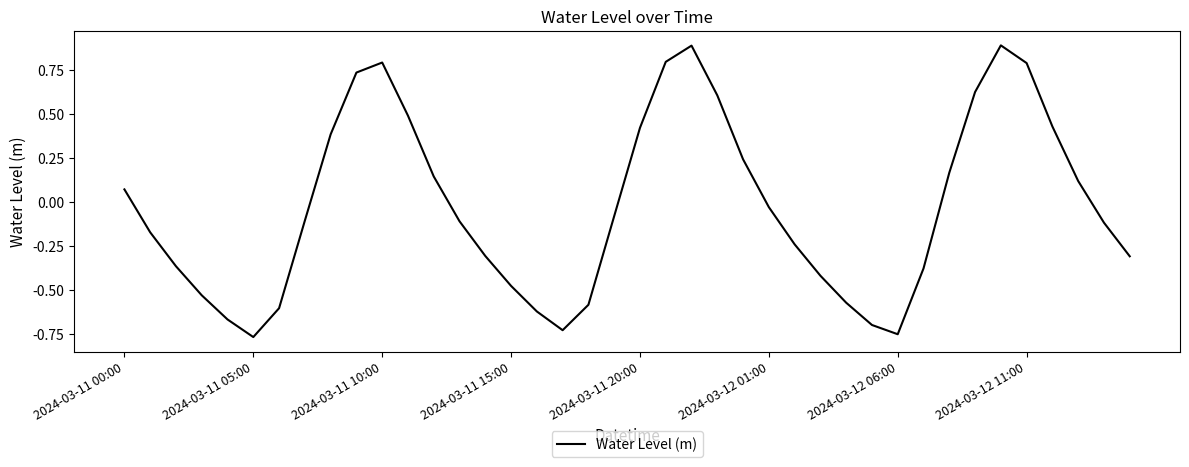

How many values exceed 0?

17